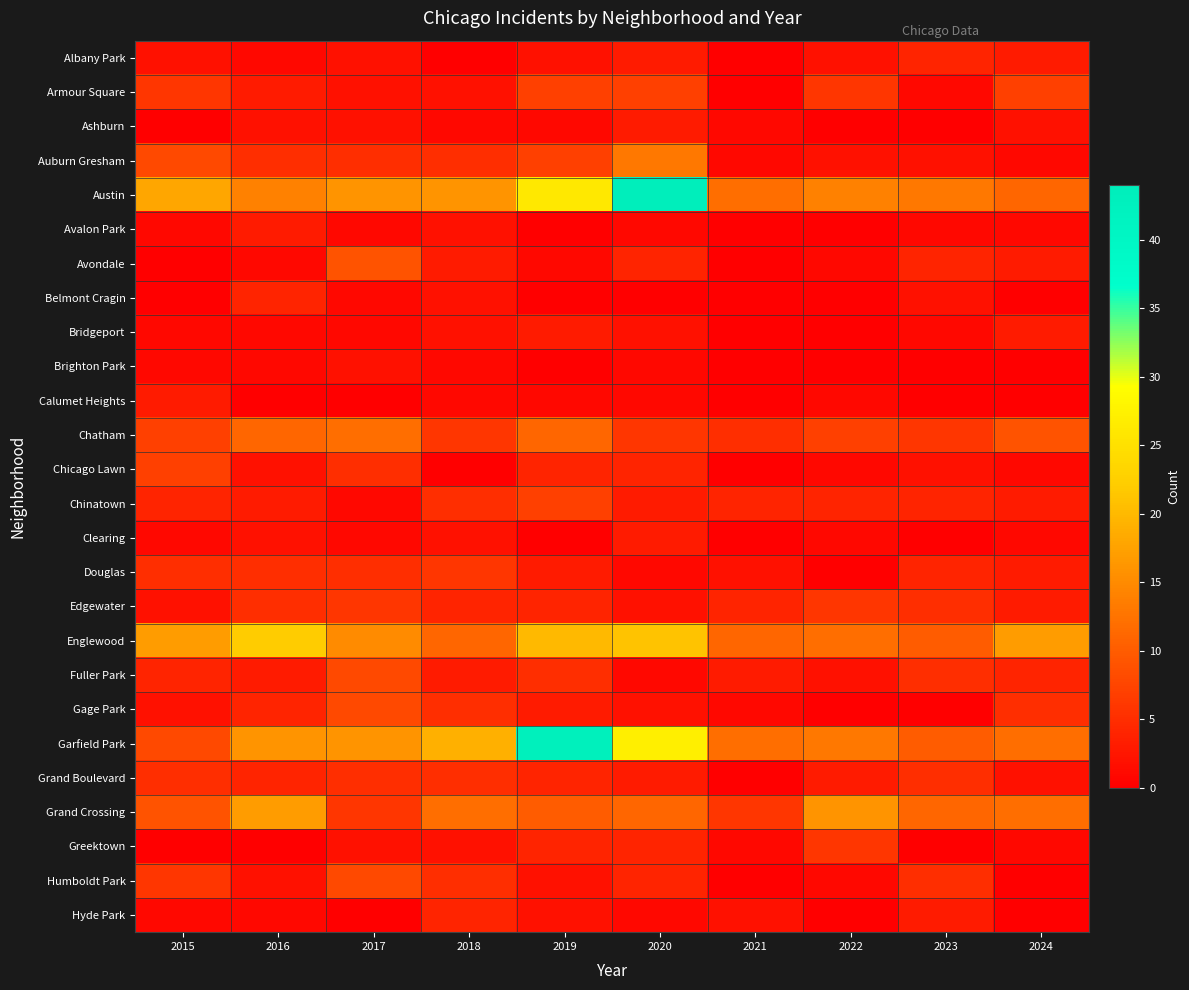

Reading left to right, extract all data points from this chart.

Albany Park: 2015=2	2016=1	2017=2	2018=0	2019=2	2020=3	2021=0	2022=2	2023=4	2024=3
Armour Square: 2015=6	2016=3	2017=2	2018=2	2019=7	2020=7	2021=0	2022=6	2023=1	2024=7
Ashburn: 2015=0	2016=2	2017=2	2018=1	2019=1	2020=3	2021=1	2022=0	2023=0	2024=2
Auburn Gresham: 2015=8	2016=5	2017=5	2018=5	2019=7	2020=13	2021=1	2022=2	2023=2	2024=1
Austin: 2015=18	2016=14	2017=16	2018=16	2019=26	2020=44	2021=12	2022=14	2023=13	2024=11
Avalon Park: 2015=1	2016=3	2017=1	2018=2	2019=0	2020=1	2021=0	2022=0	2023=1	2024=1
Avondale: 2015=0	2016=1	2017=9	2018=3	2019=1	2020=4	2021=0	2022=1	2023=4	2024=3
Belmont Cragin: 2015=0	2016=4	2017=1	2018=2	2019=0	2020=0	2021=0	2022=0	2023=2	2024=0
Bridgeport: 2015=1	2016=1	2017=1	2018=2	2019=3	2020=2	2021=0	2022=0	2023=1	2024=3
Brighton Park: 2015=1	2016=1	2017=2	2018=1	2019=0	2020=1	2021=0	2022=0	2023=0	2024=0
Calumet Heights: 2015=3	2016=0	2017=0	2018=1	2019=1	2020=1	2021=0	2022=1	2023=0	2024=0
Chatham: 2015=7	2016=11	2017=12	2018=6	2019=11	2020=6	2021=5	2022=7	2023=6	2024=9
Chicago Lawn: 2015=7	2016=2	2017=5	2018=0	2019=4	2020=4	2021=0	2022=1	2023=2	2024=1
Chinatown: 2015=4	2016=3	2017=1	2018=5	2019=7	2020=3	2021=4	2022=4	2023=4	2024=3
Clearing: 2015=1	2016=2	2017=1	2018=2	2019=0	2020=3	2021=0	2022=1	2023=0	2024=1
Douglas: 2015=5	2016=5	2017=5	2018=6	2019=3	2020=1	2021=2	2022=0	2023=4	2024=3
Edgewater: 2015=2	2016=5	2017=6	2018=4	2019=4	2020=2	2021=4	2022=6	2023=5	2024=3
Englewood: 2015=17	2016=22	2017=15	2018=11	2019=20	2020=21	2021=11	2022=12	2023=10	2024=17
Fuller Park: 2015=4	2016=3	2017=8	2018=3	2019=5	2020=1	2021=3	2022=2	2023=5	2024=4
Gage Park: 2015=2	2016=4	2017=8	2018=5	2019=3	2020=2	2021=1	2022=0	2023=0	2024=5
Garfield Park: 2015=8	2016=16	2017=16	2018=19	2019=43	2020=27	2021=12	2022=13	2023=10	2024=12
Grand Boulevard: 2015=5	2016=4	2017=5	2018=5	2019=4	2020=3	2021=0	2022=3	2023=5	2024=2
Grand Crossing: 2015=9	2016=17	2017=6	2018=12	2019=10	2020=11	2021=6	2022=16	2023=11	2024=12
Greektown: 2015=0	2016=0	2017=2	2018=2	2019=4	2020=4	2021=1	2022=6	2023=0	2024=1
Humboldt Park: 2015=6	2016=2	2017=8	2018=5	2019=2	2020=4	2021=0	2022=1	2023=5	2024=0
Hyde Park: 2015=1	2016=1	2017=0	2018=4	2019=2	2020=1	2021=2	2022=0	2023=3	2024=0